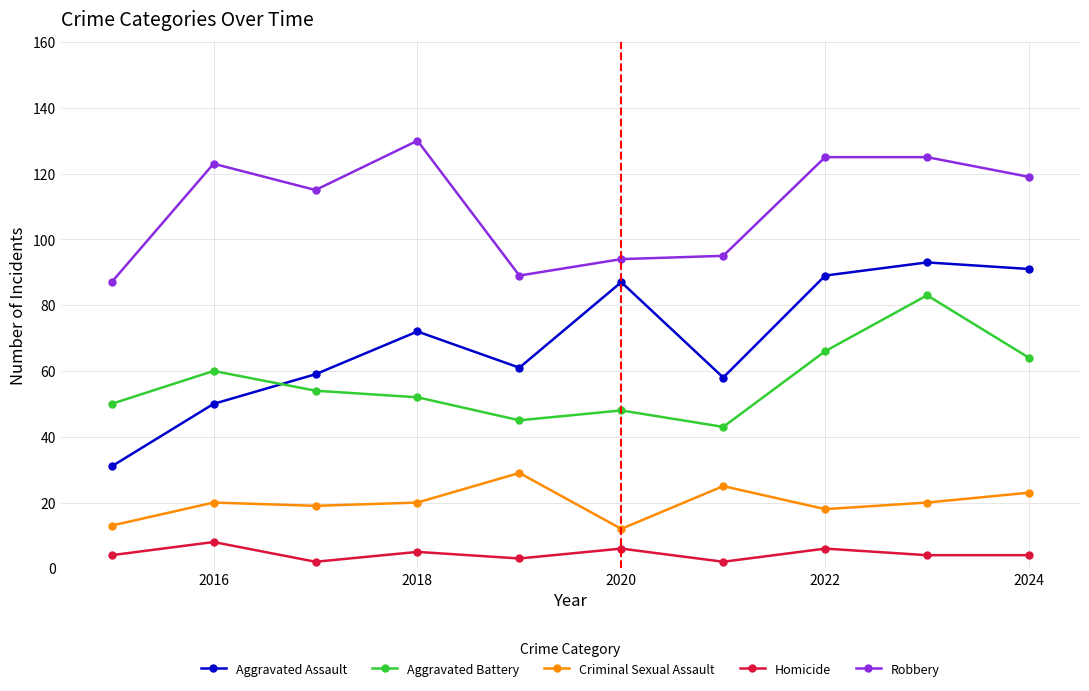

Does the chart have visible grid lines?

Yes